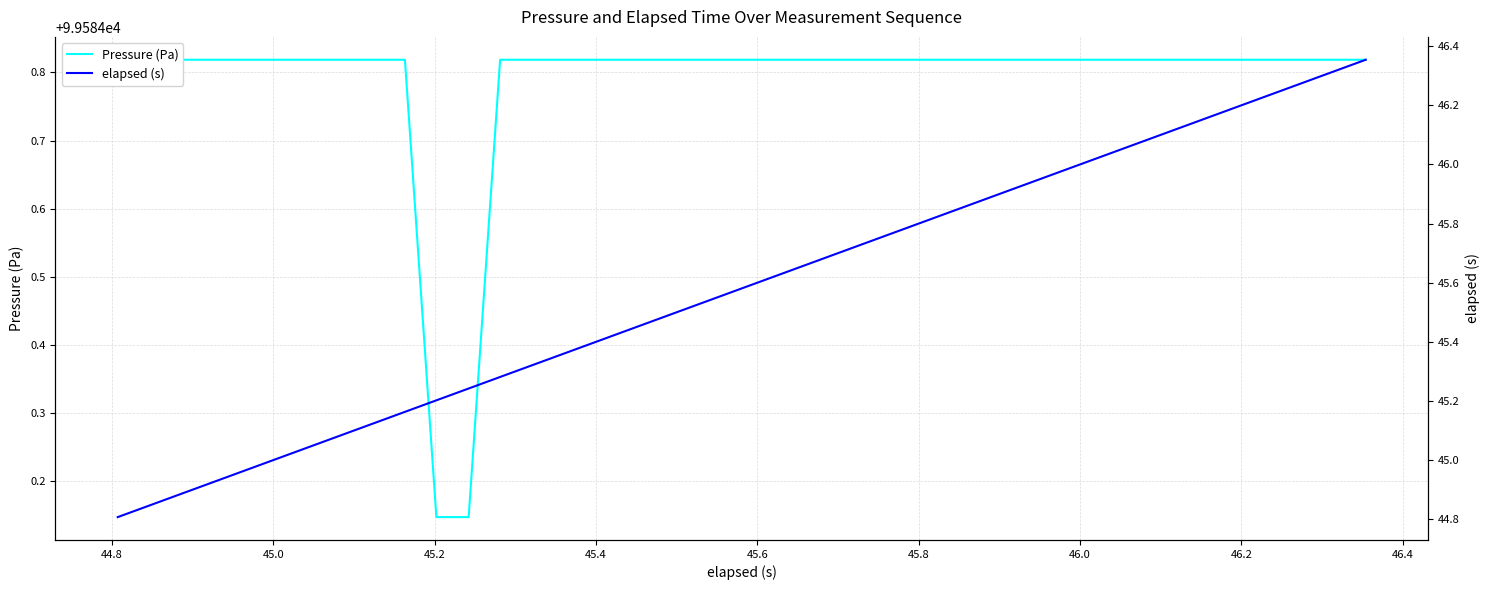

Reading left to right, transcribe all the data shown in this chart.

Pressure (Pa): 99584.8	99584.8	99584.8	99584.8	99584.8	99584.8	99584.8	99584.8	99584.8	99584.8	99584.1	99584.1	99584.8	99584.8	99584.8	99584.8	99584.8	99584.8	99584.8	99584.8	99584.8	99584.8	99584.8	99584.8	99584.8	99584.8	99584.8	99584.8	99584.8	99584.8	99584.8	99584.8	99584.8	99584.8	99584.8	99584.8	99584.8	99584.8	99584.8	99584.8
elapsed (s): 44.8	44.8	44.9	44.9	45.0	45.0	45.0	45.1	45.1	45.2	45.2	45.2	45.3	45.3	45.4	45.4	45.4	45.5	45.5	45.6	45.6	45.6	45.7	45.7	45.8	45.8	45.8	45.9	45.9	46.0	46.0	46.0	46.1	46.1	46.2	46.2	46.2	46.3	46.3	46.4